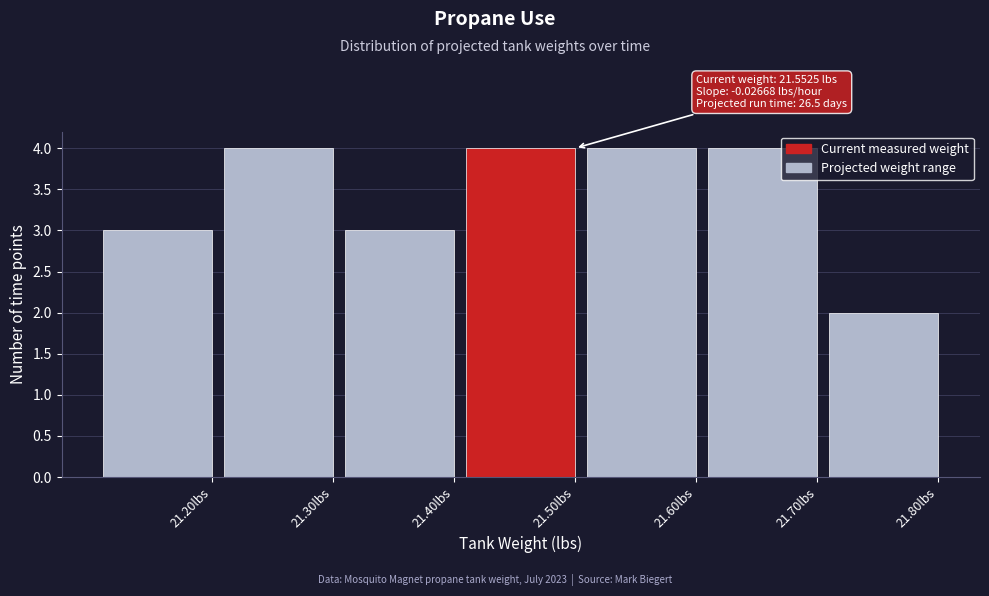

Reading left to right, transcribe all the data shown in this chart.

3	4	3	4	4	4	2